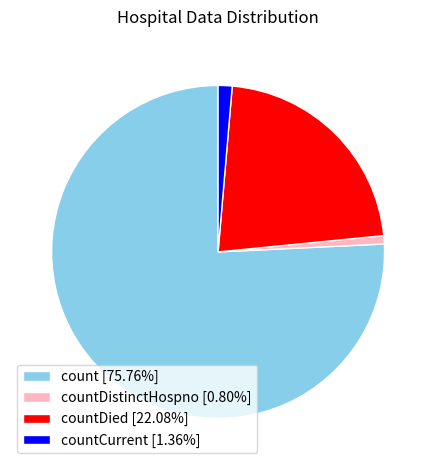

Does countCurrent [1.36%] represent more than half of the total?

No